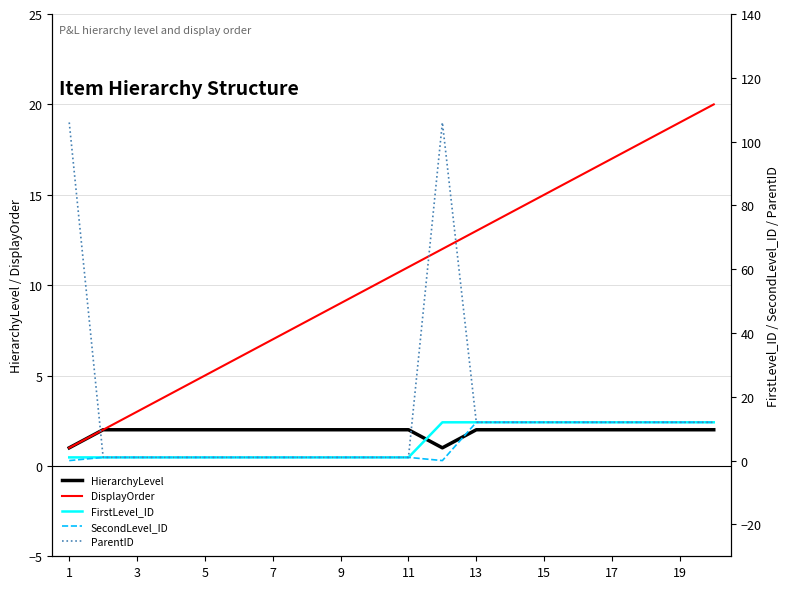

The value of HierarchyLevel at 15 is 2. True or false?

True